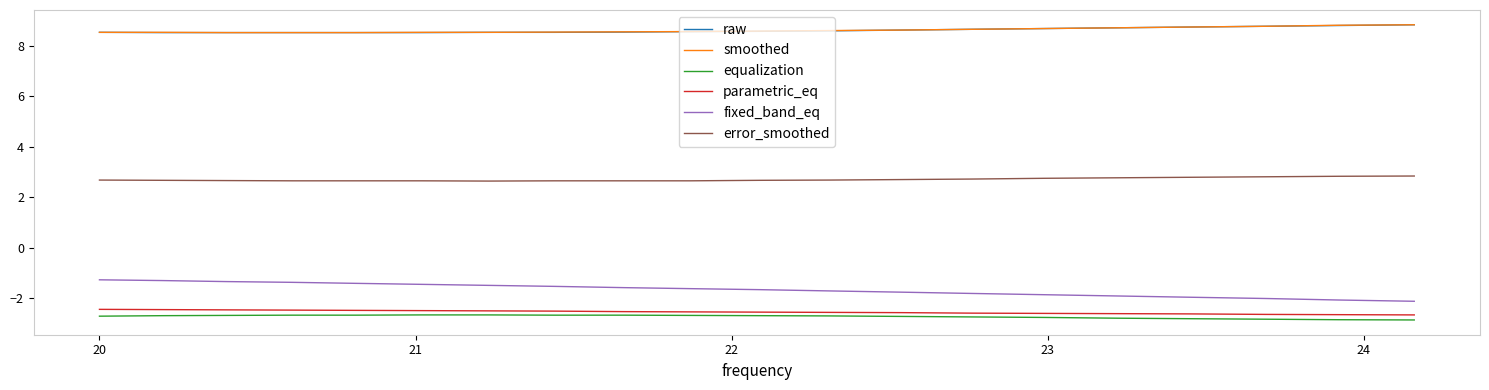

True or false: fixed_band_eq and raw intersect in this chart.

False